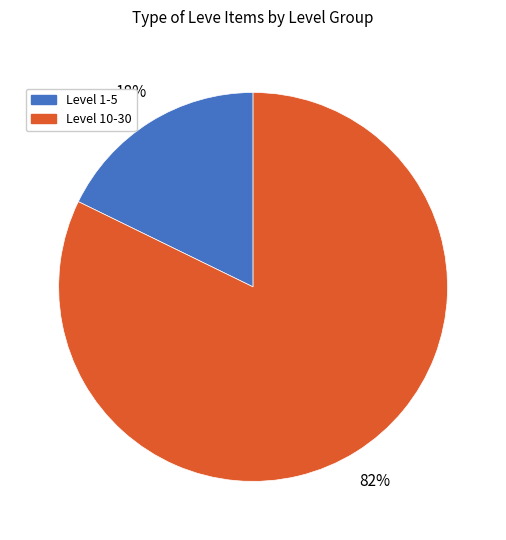

Is there a majority slice in this chart?

Yes